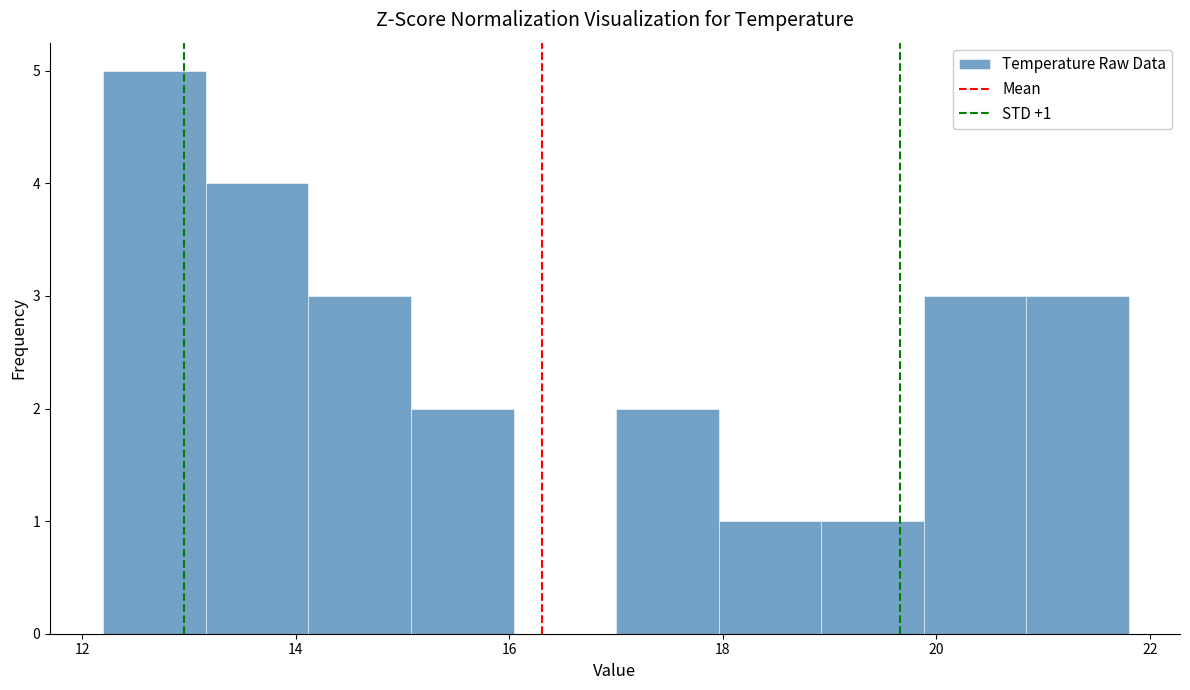

Over which range of the x-axis is the bar tallest?

12.20 to 13.16